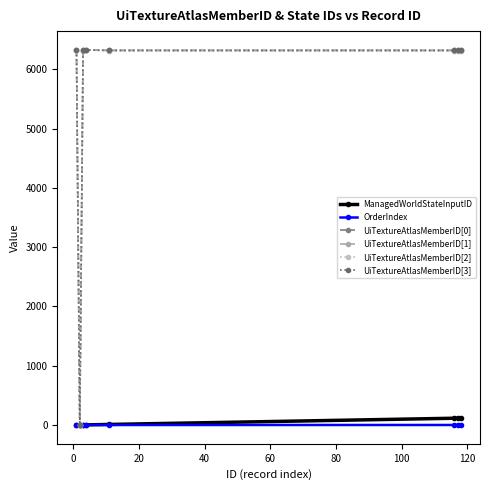

At how many categories does at least one series exceed 6051?

7